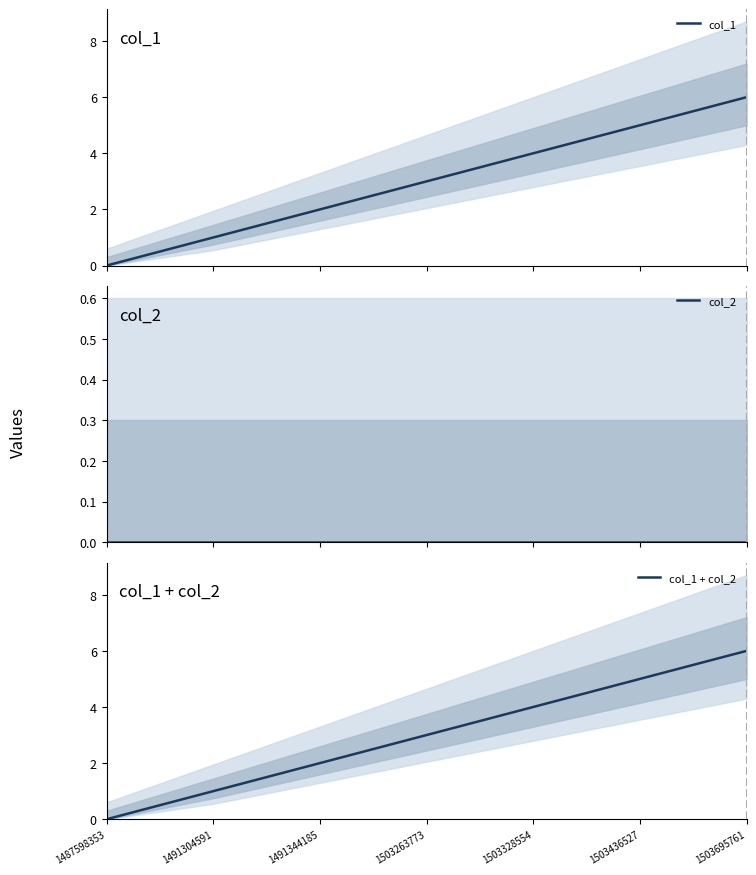

Does the chart display data point markers on the line(s)?

No